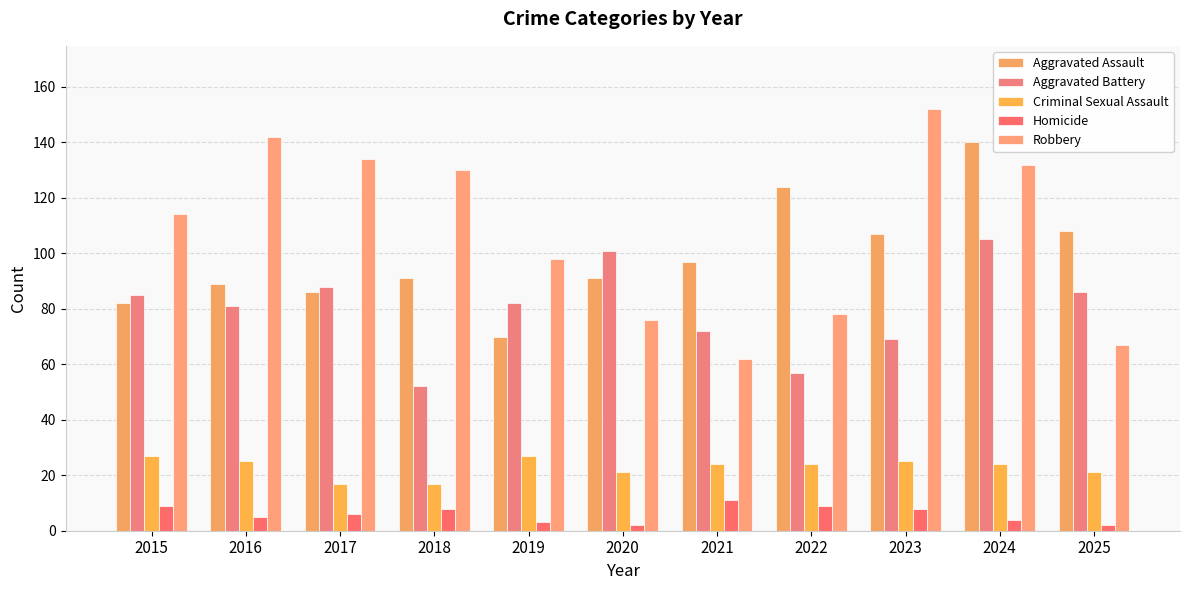

List the series in order of their peak value, lowest first.

Homicide, Criminal Sexual Assault, Aggravated Battery, Aggravated Assault, Robbery